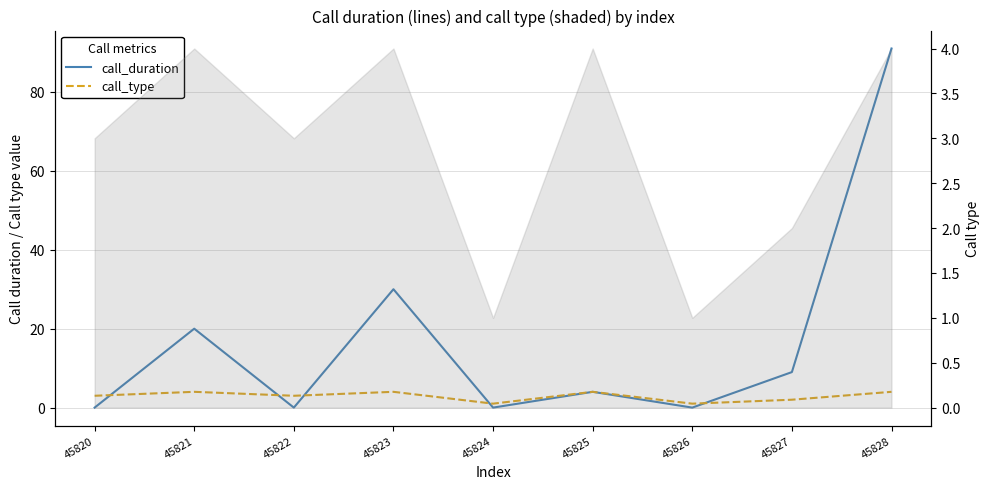

In call_type, how many points are lower than both neighbors (excluding endpoints)?

3